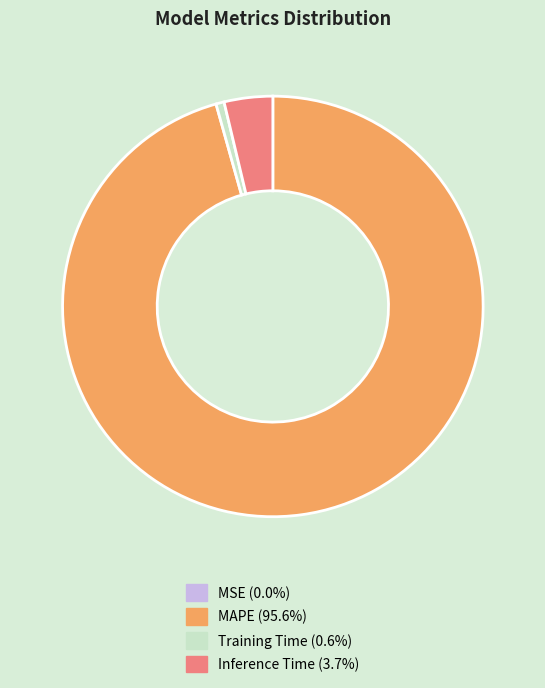

What is the largest slice in the pie chart?

MAPE